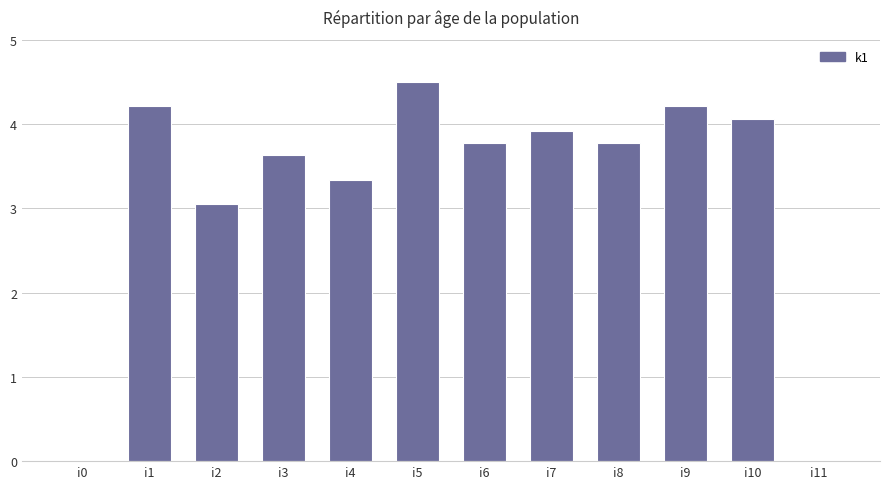

Which has a higher value, i11 or i5?

i5